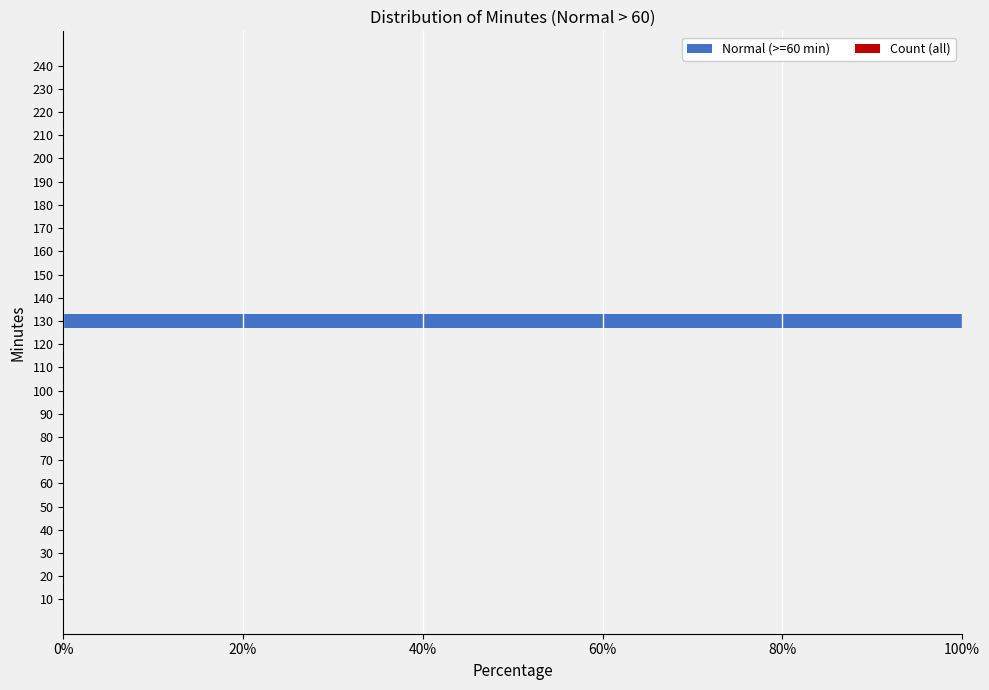

Reading left to right, extract all data points from this chart.

Normal (>=60 min): 0	0	0	0	0	0	0	0	0	0	0	0	1	0	0	0	0	0	0	0	0	0	0	0
Count (all): 0	0	0	0	0	0	0	0	0	0	0	0	1	0	0	0	0	0	0	0	0	0	0	0